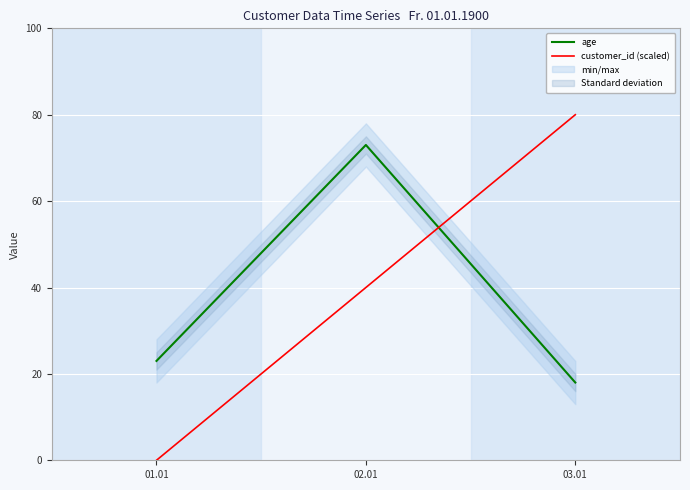

What is the approximate value of age at 02.01, to the nearest 10?

70